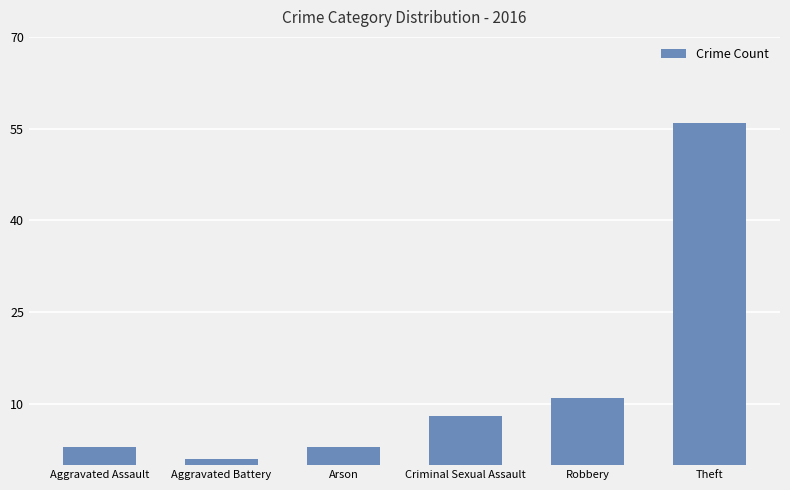

What is the minimum value shown in the chart?

1